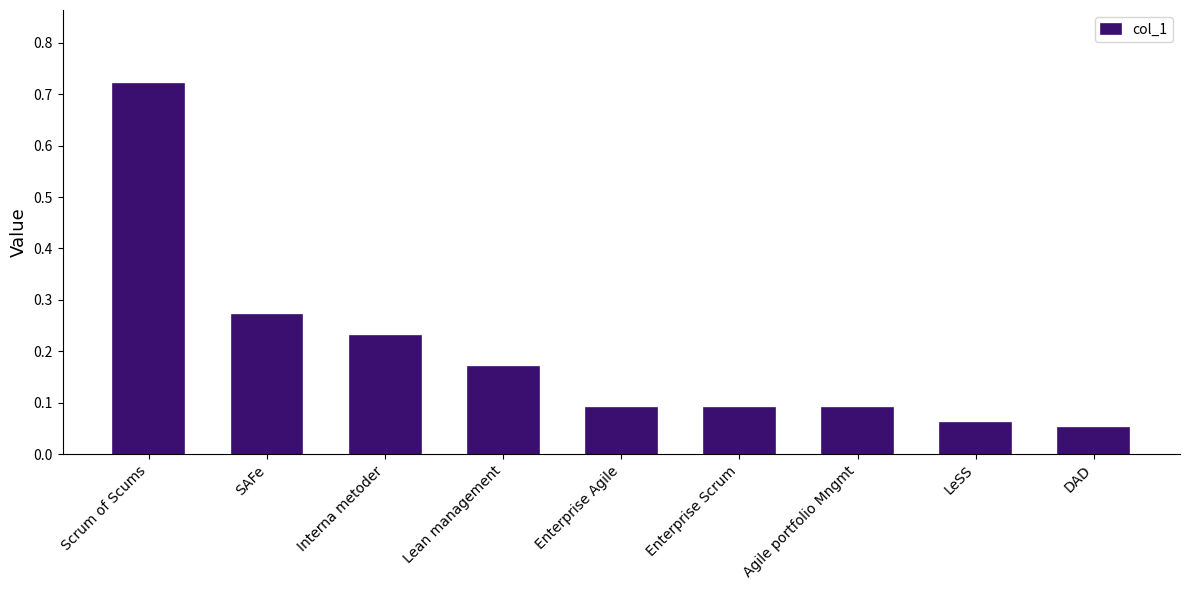

What is the change in value from SAFe to LeSS?

-0.2